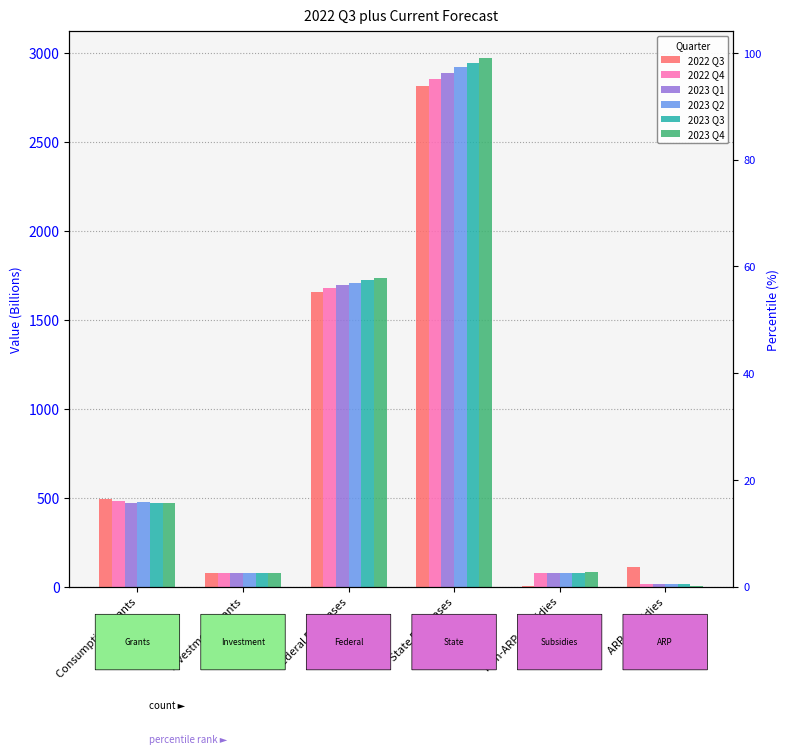

How many values in the 2023 Q1 series exceed 468?

3